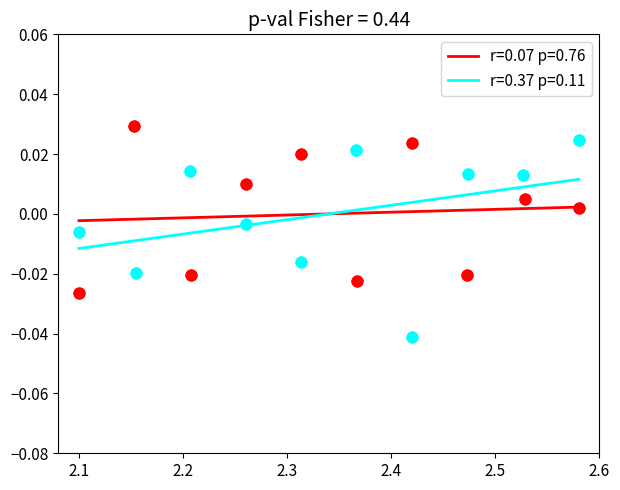

Which series has the widest spread of Y values?

r=0.37 p=0.11